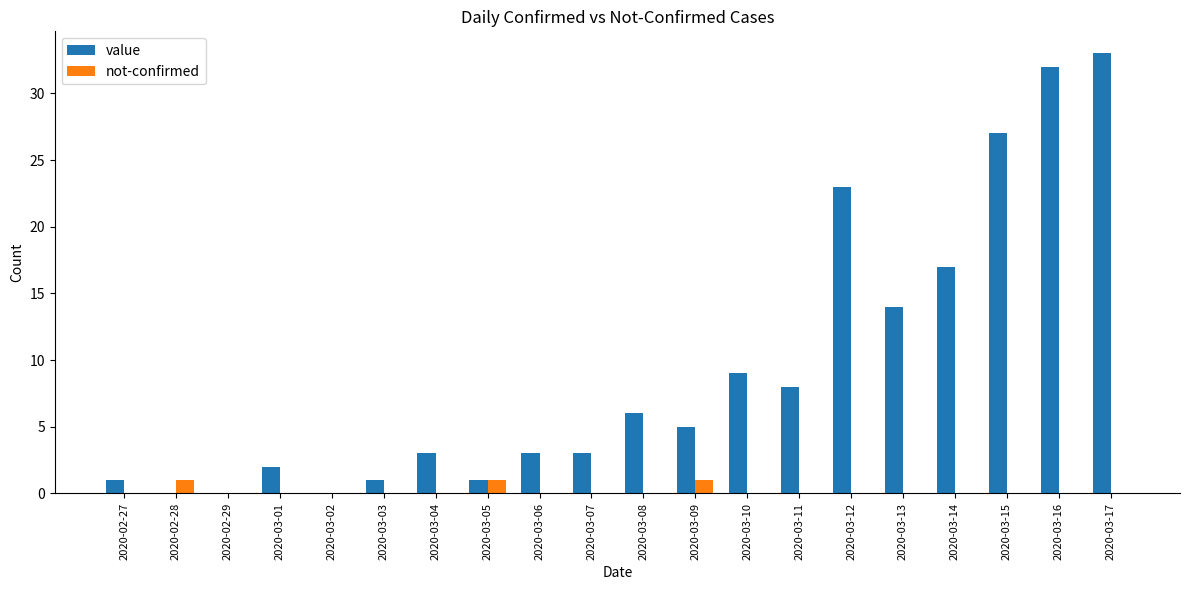

At which label is value closest to 16?

2020-03-14